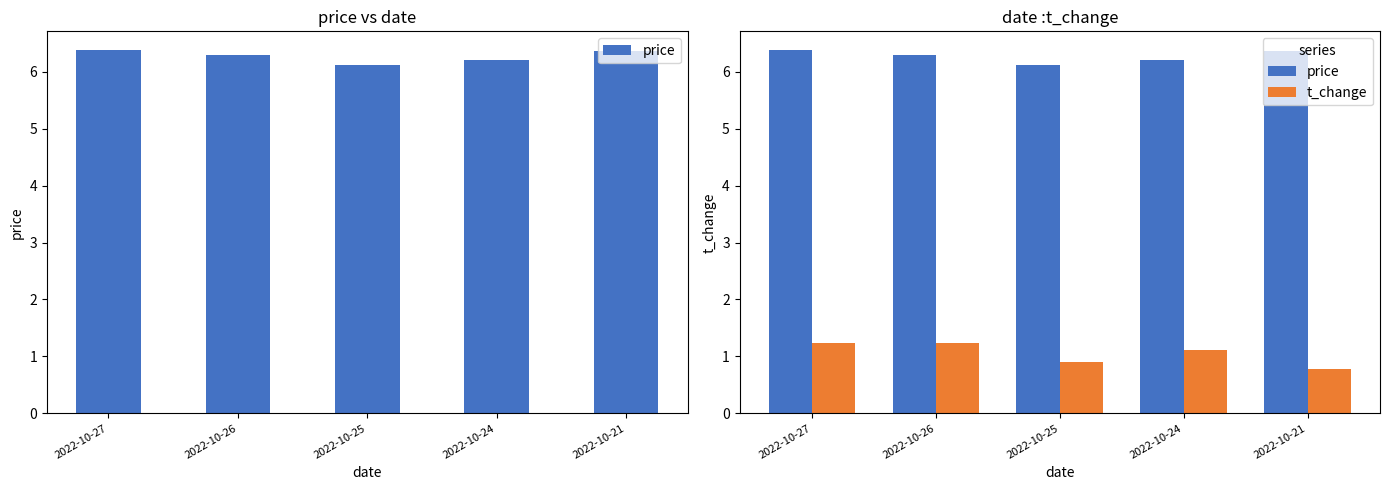

At how many categories does at least one series exceed 5?

5